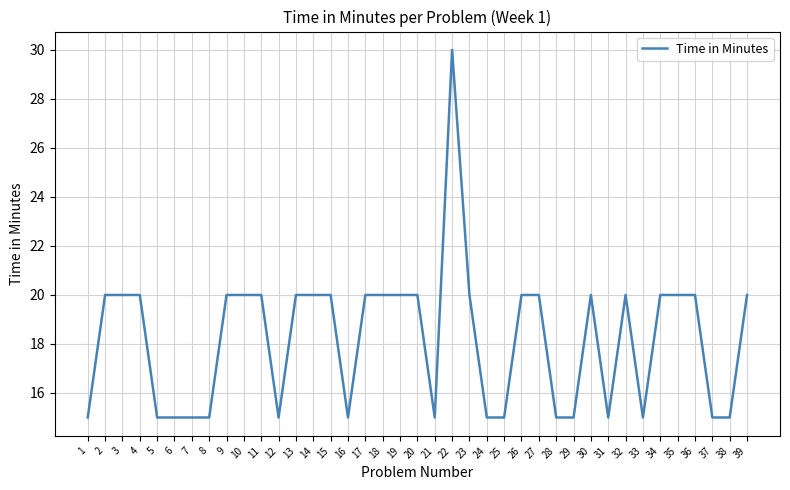

What is the ratio of the value at 33 to the value at 34?

0.8